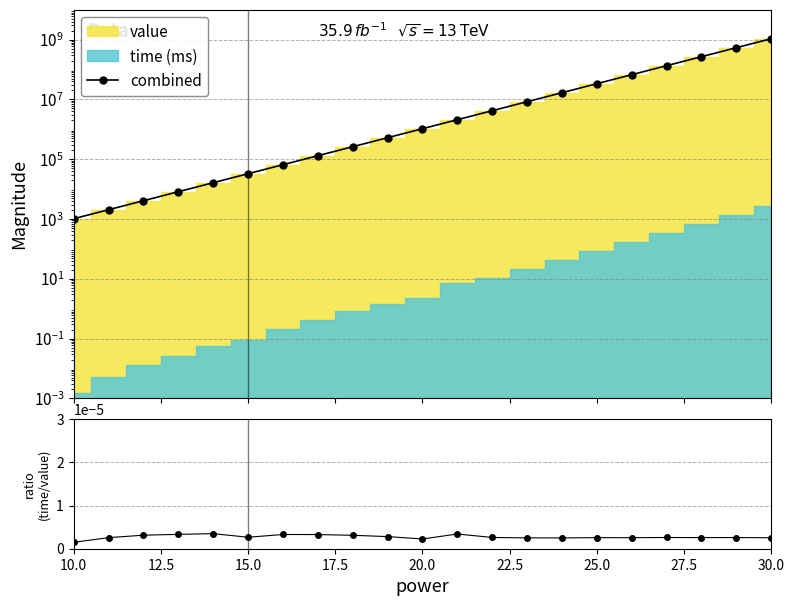

Reading left to right, what are all the values shown in this chart?

combined: 1024.0	2048.0	4096.0	8192.0	16384.1	32768.1	65536.2	131072.4	262144.8	524289.5	1048578.4	2097159.1	4194314.9	8388629.1	16777258.0	33554518.0	67109035.7	134218077.0	268436146.8	536872301.4	1073744554.3
time/value: 0.0	0.0	0.0	0.0	0.0	0.0	0.0	0.0	0.0	0.0	0.0	0.0	0.0	0.0	0.0	0.0	0.0	0.0	0.0	0.0	0.0